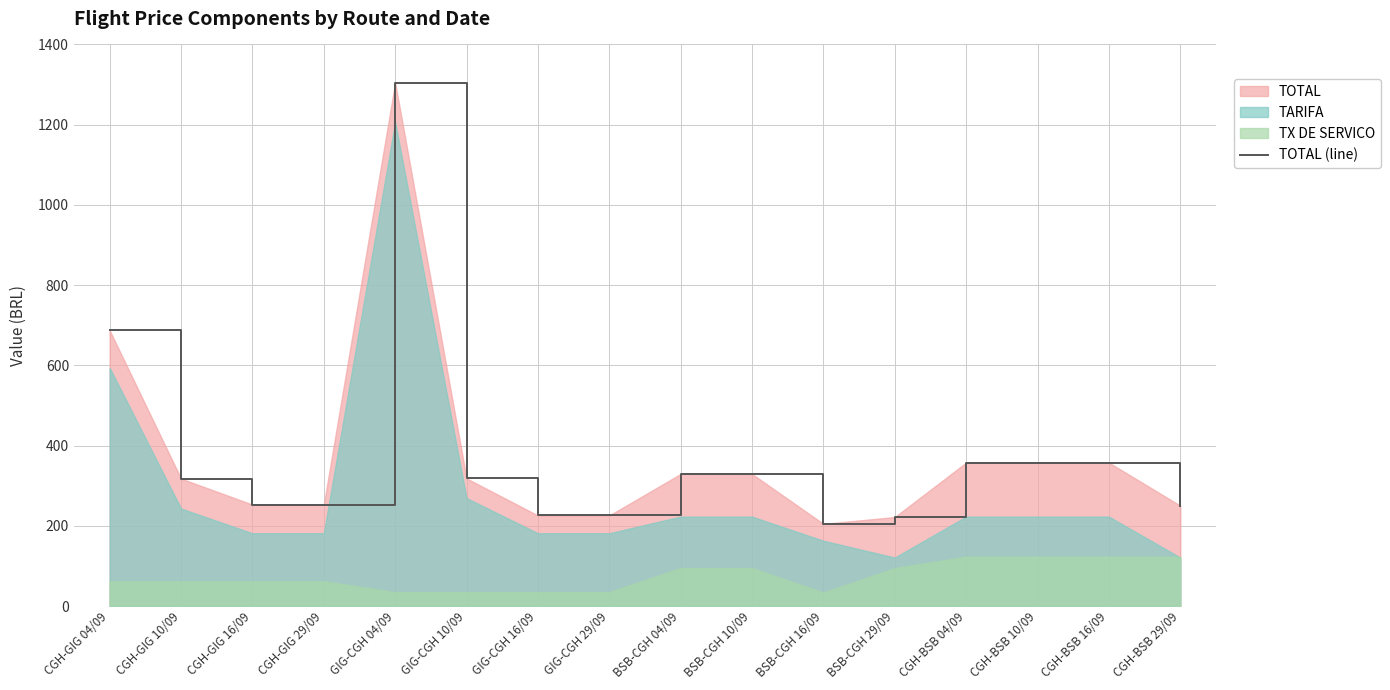

Reading left to right, list all the values displayed in this chart.

CGH-GIG 04/09=687.2	CGH-GIG 10/09=317.8	CGH-GIG 16/09=253.0	CGH-GIG 29/09=253.0	GIG-CGH 04/09=1304.7	GIG-CGH 10/09=318.3	GIG-CGH 16/09=225.9	GIG-CGH 29/09=225.9	BSB-CGH 04/09=329.4	BSB-CGH 10/09=329.4	BSB-CGH 16/09=205.0	BSB-CGH 29/09=222.0	CGH-BSB 04/09=357.7	CGH-BSB 10/09=357.7	CGH-BSB 16/09=357.7	CGH-BSB 29/09=250.3